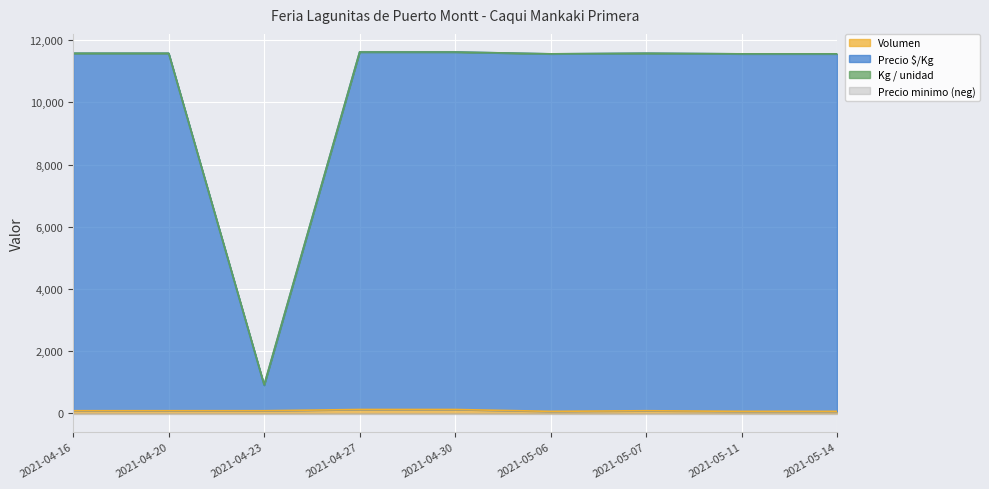

In Kg / unidad, how many points are lower than both neighbors (excluding endpoints)?

2